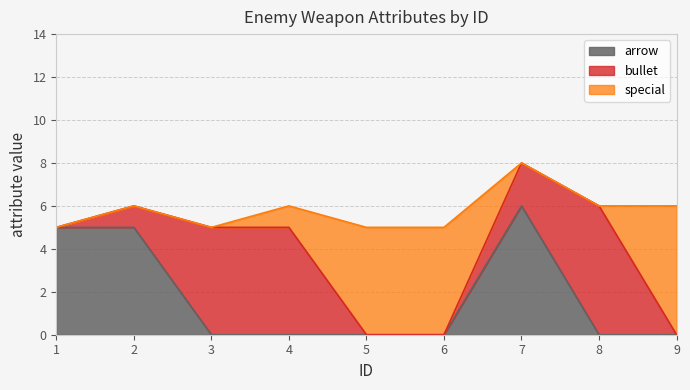

How many values in the special series exceed 0?

4